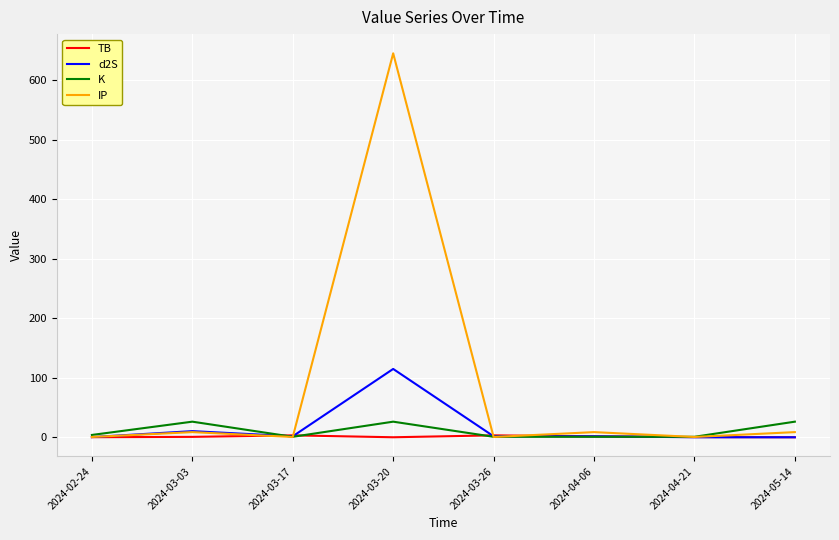

True or false: d2S has a value of 1.7 at 2024-03-26.

True